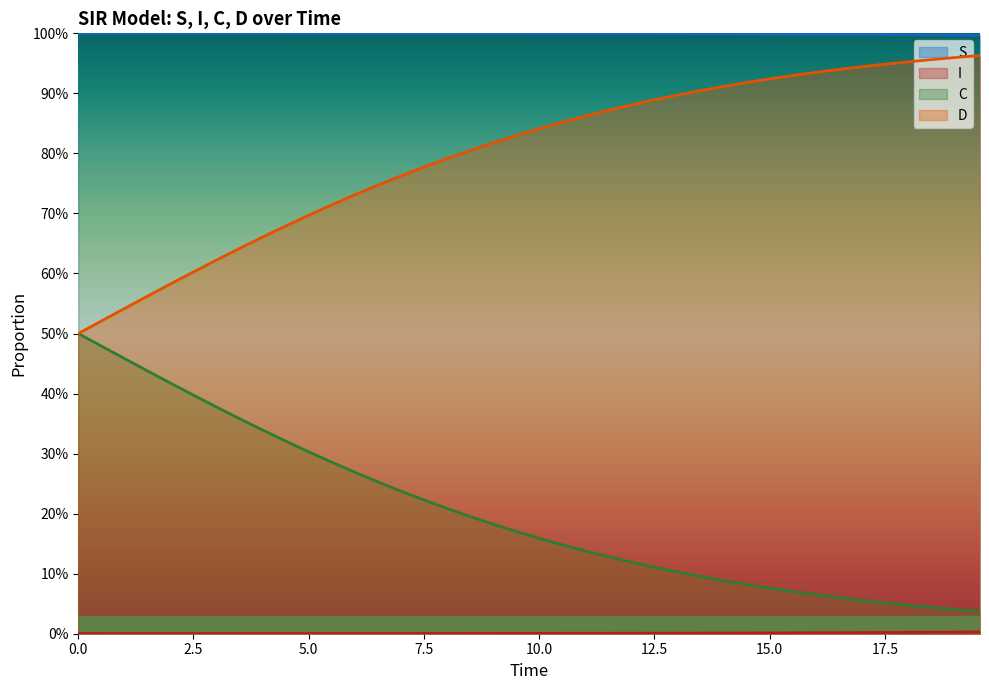

Which series has the largest range (max minus min)?

C